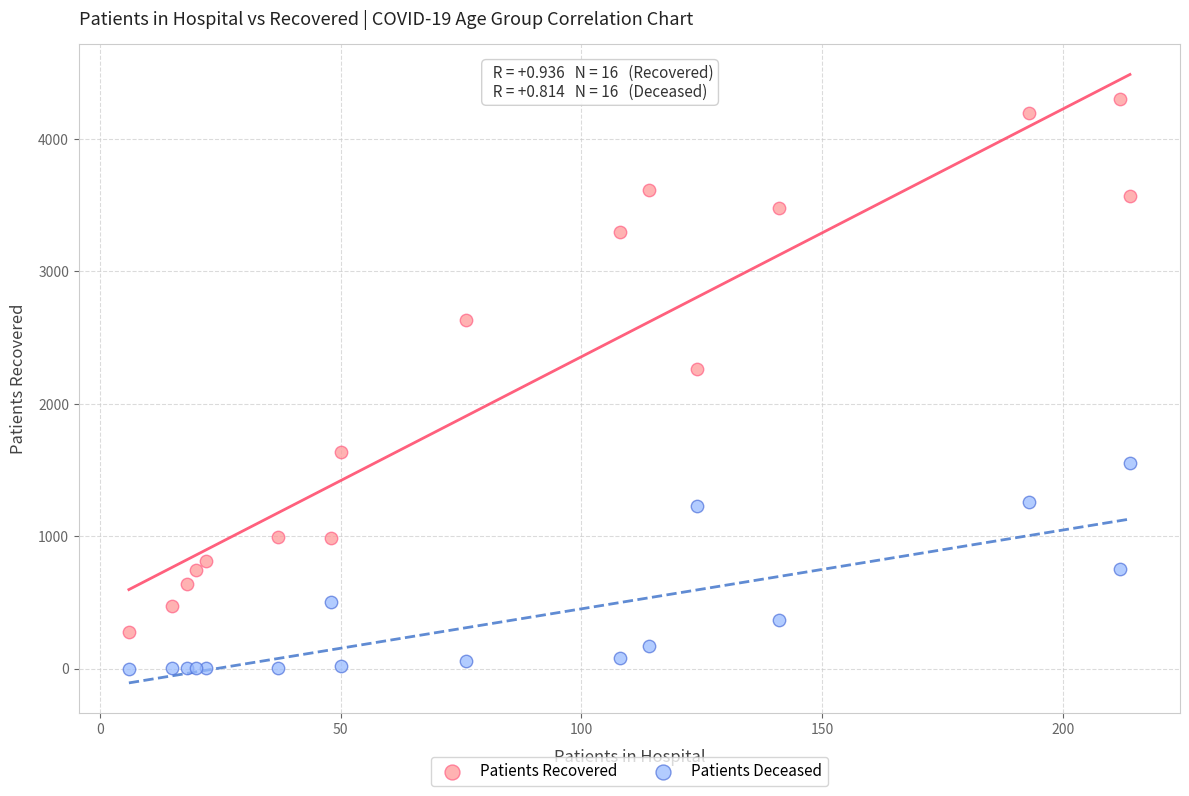

Across all series, what Y value is closest to 2149?

2259